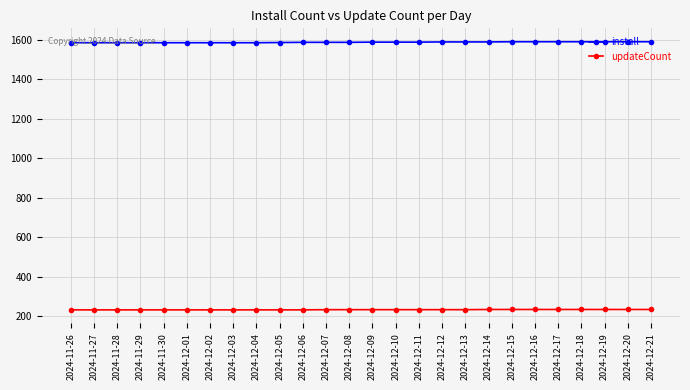

List the series in order of their peak value, highest first.

install, updateCount